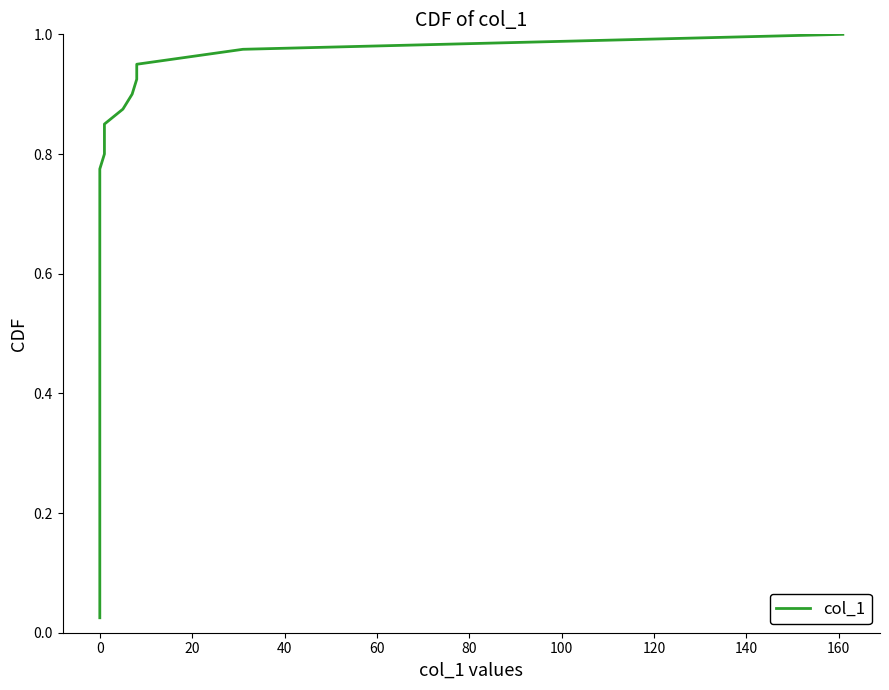

How many series are shown in this chart?

1